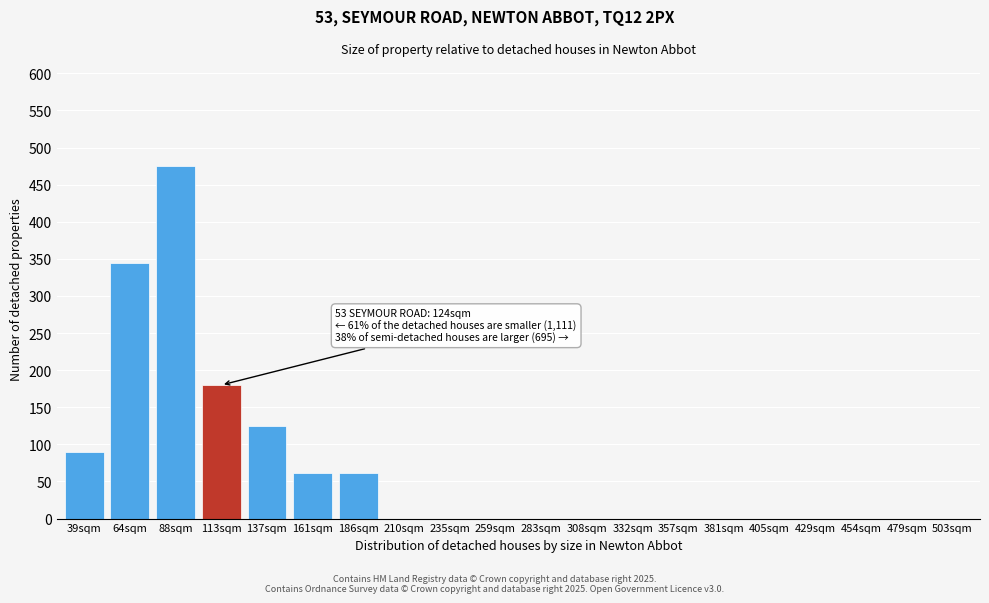

Reading left to right, list all the values displayed in this chart.

39sqm=90	64sqm=345	88sqm=475	113sqm=180	137sqm=125	161sqm=62	186sqm=62	210sqm=0	235sqm=0	259sqm=0	283sqm=0	308sqm=0	332sqm=0	357sqm=0	381sqm=0	405sqm=0	429sqm=0	454sqm=0	479sqm=0	503sqm=0